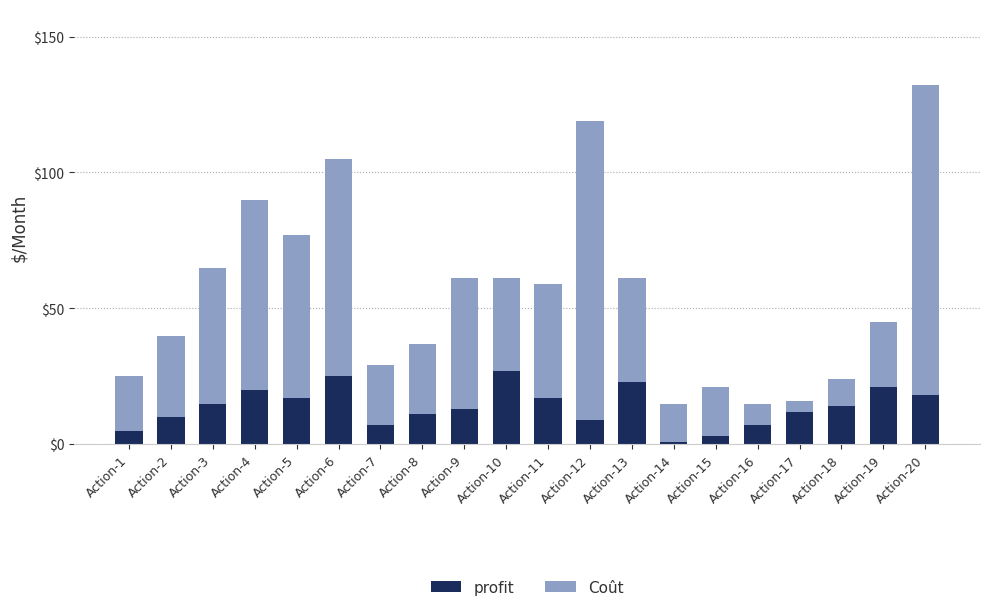

What are all the series names shown in the legend?

profit, Coût